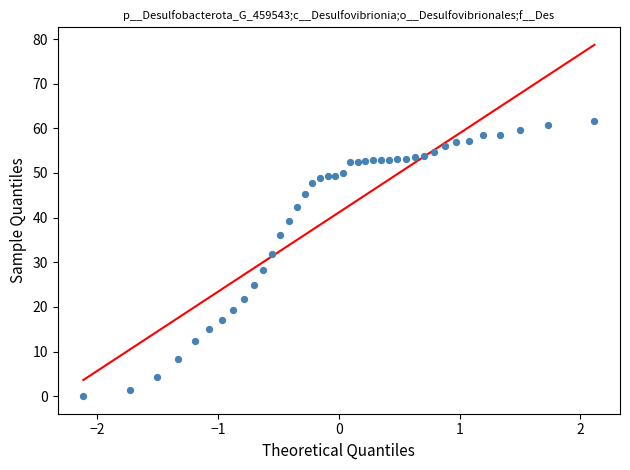

What is the range of X values (max minus min)?

4.2